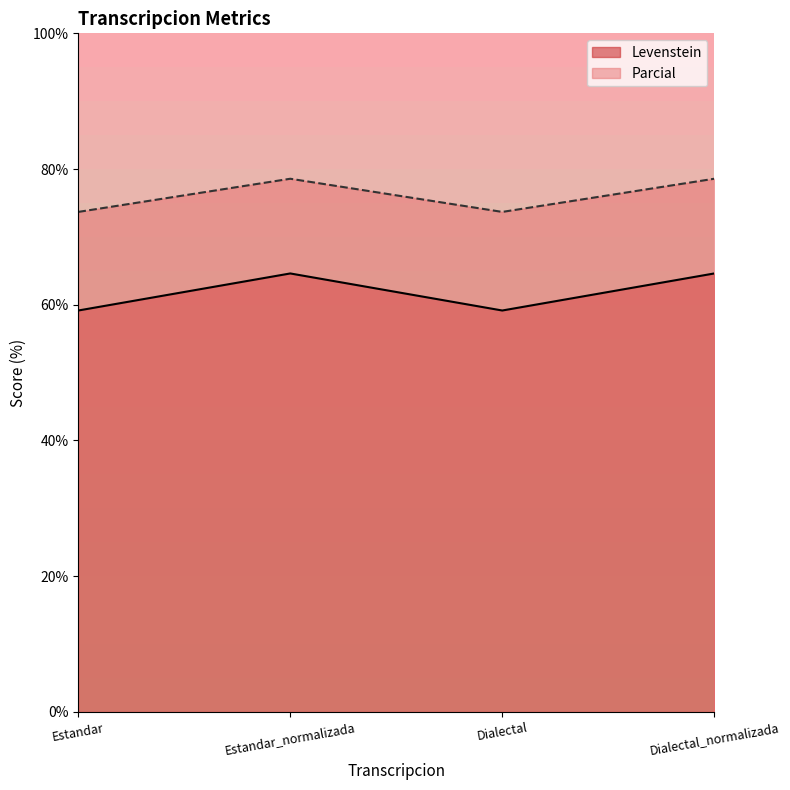

True or false: Parcial and Levenstein intersect in this chart.

False